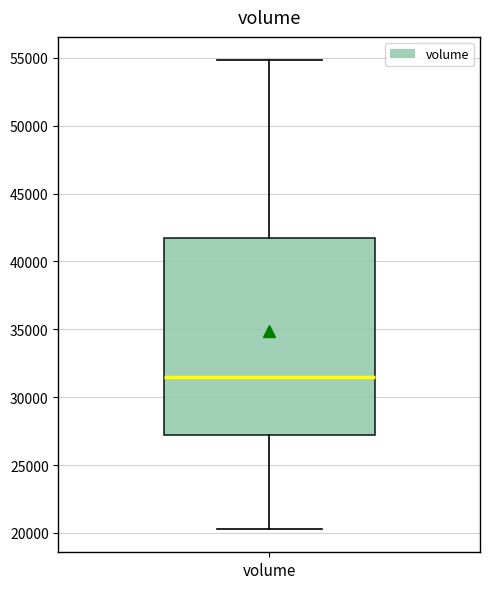

Read this box plot against the y-axis: the position of the median line, the range covered by the box, and the ends of both whiskers. The values are not printed on the chart, so give them approximately, as read against the axis.

median 31500, box 27000 to 41500, whiskers 20500 to 55000